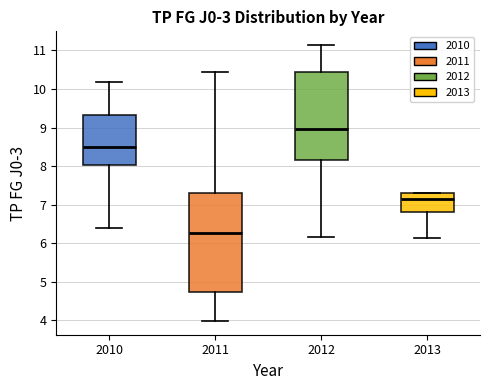

Where does the median line of the box at x = 2012 sit on the y-axis? The values are not printed on the chart, so give them approximately, as read against the axis.

9.0